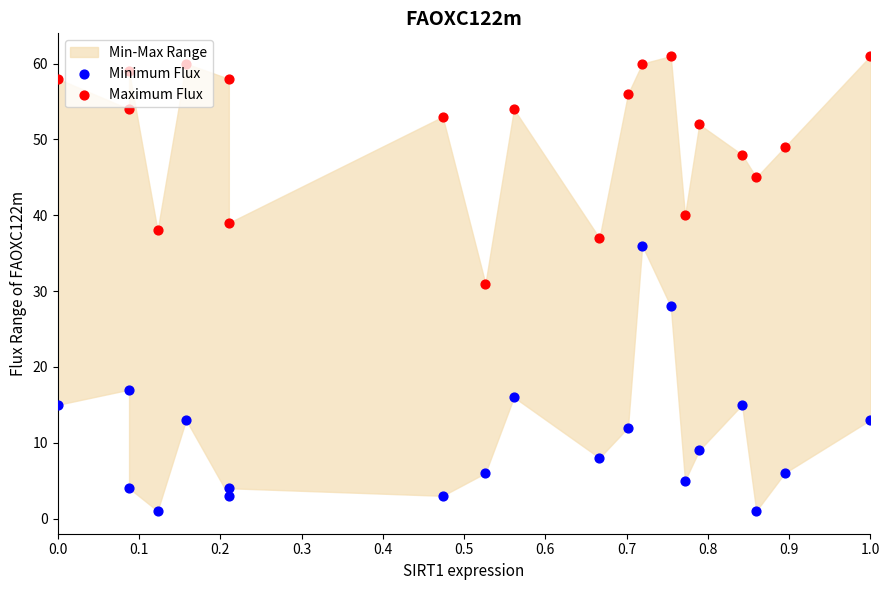

At how many categories does at least one series exceed 3?

20